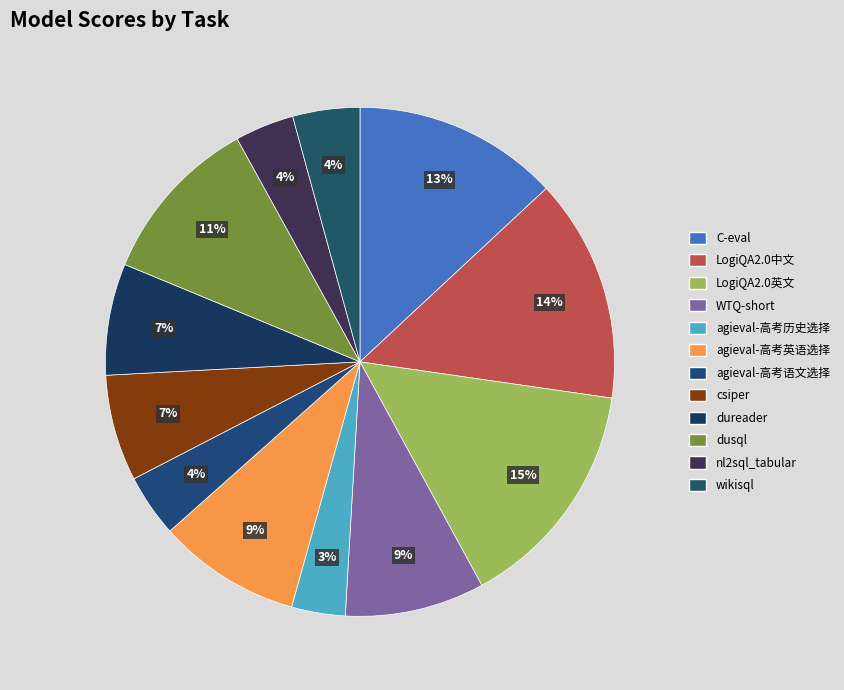

To the nearest percent, what percentage of the pie is csiper?

7%